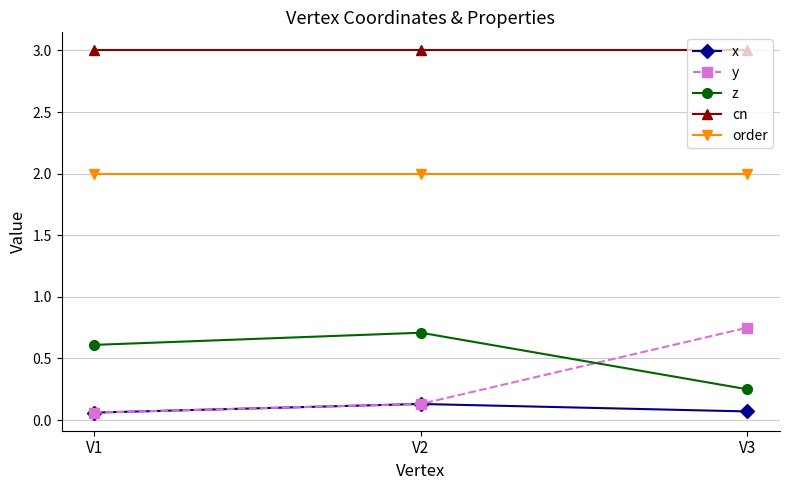

The value of cn at V1 is 3.0. True or false?

True